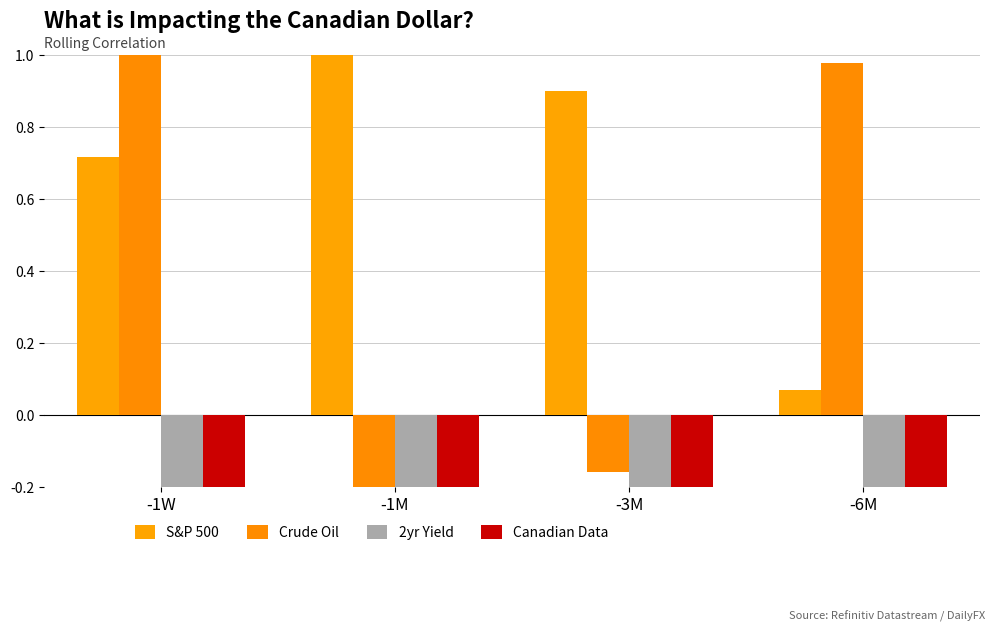

Which series has the largest total across all categories?

S&P 500